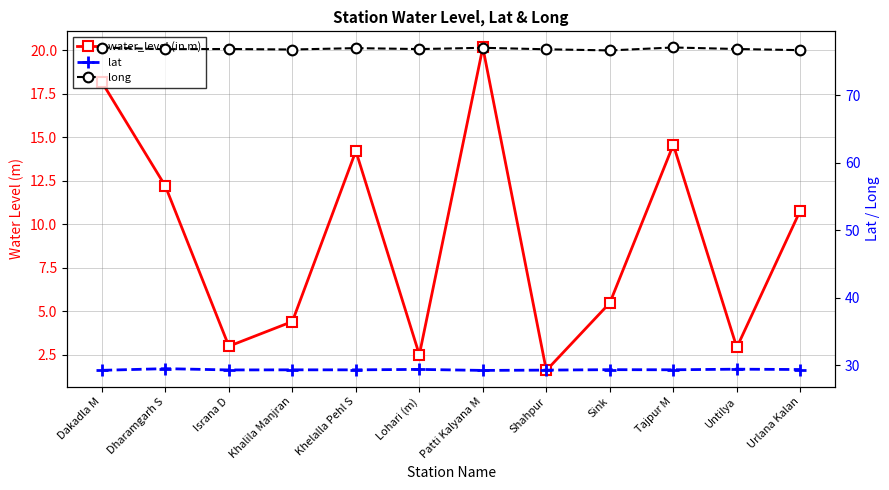

Which series has the largest range (max minus min)?

water_level (in m)